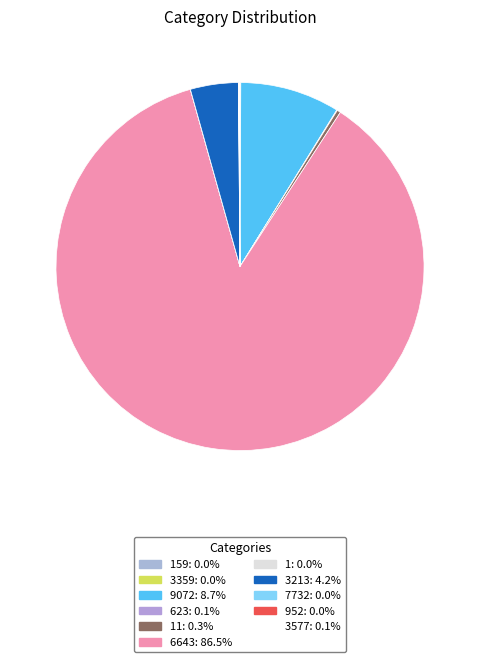

How many slices are in this pie chart?

11